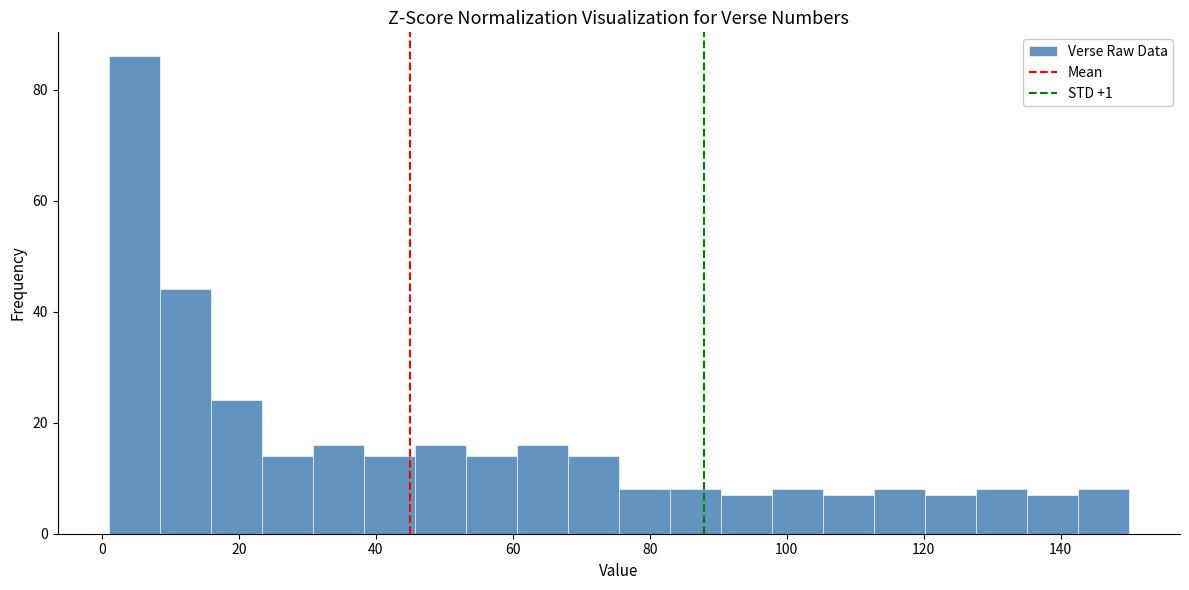

Read against the x-axis, roughly where is the centre of the tallest bar?

4